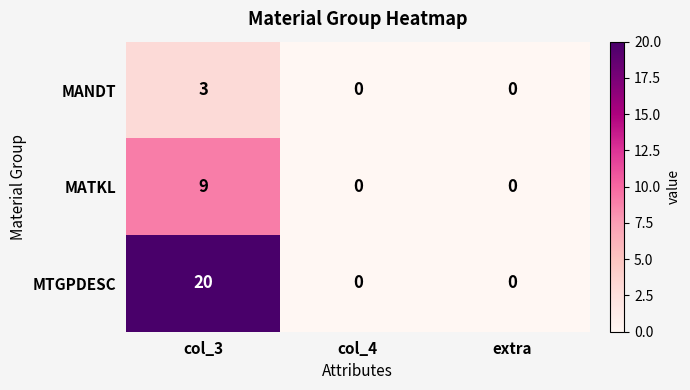

Rank the series by their average value, from lowest to highest.

MANDT, MATKL, MTGPDESC